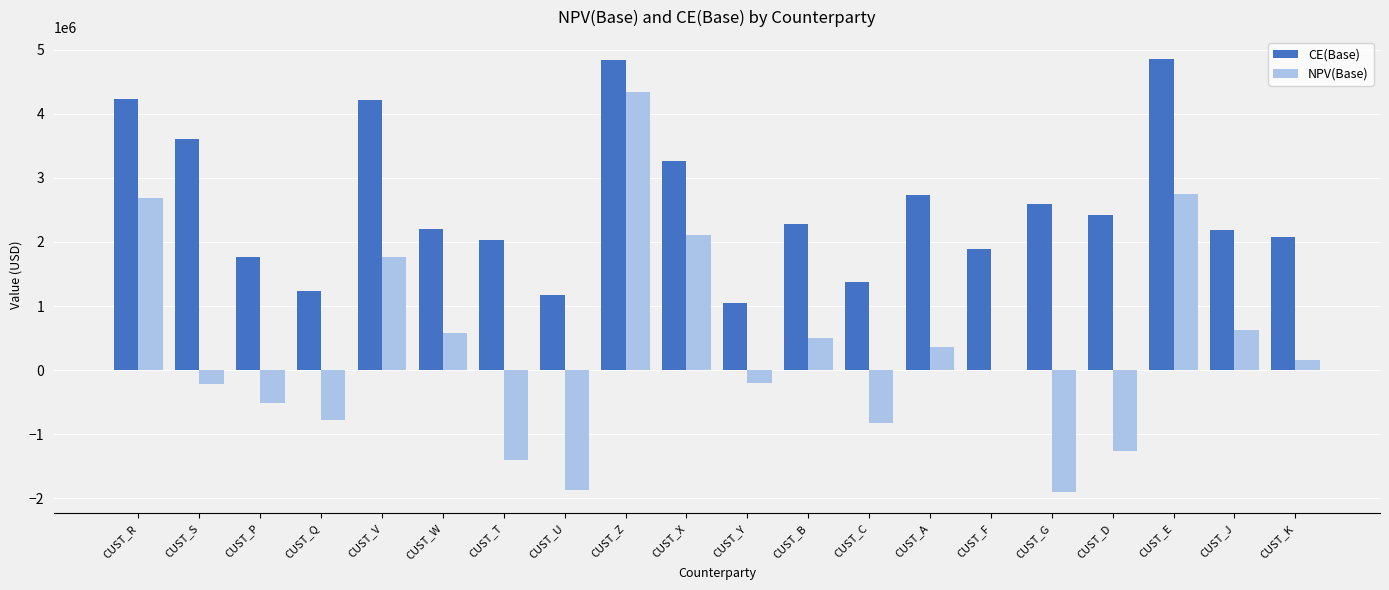

Between CUST_Y and CUST_B, which series saw the biggest shift?

CE(Base)